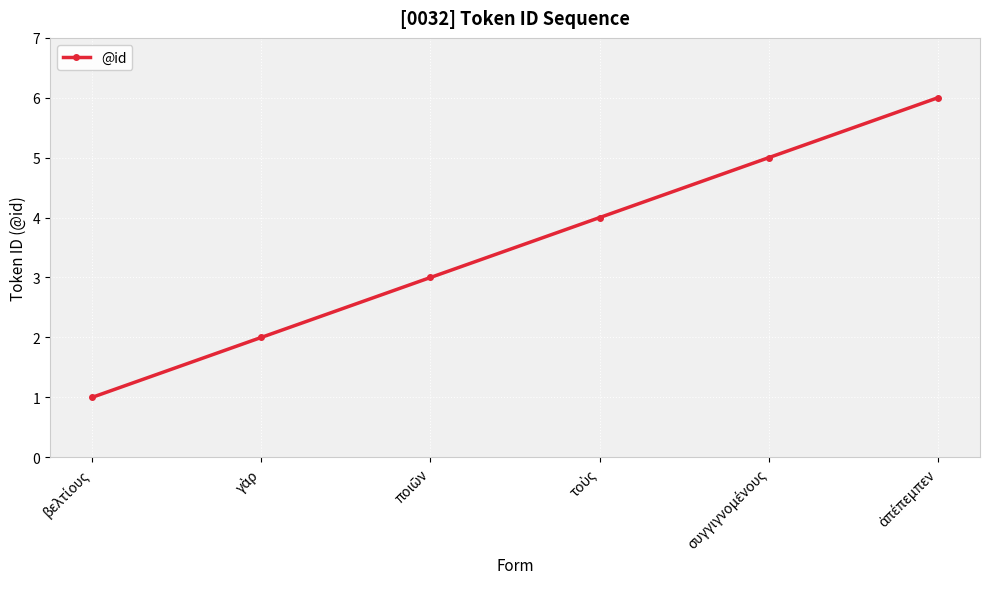

What is the greatest value displayed?

6